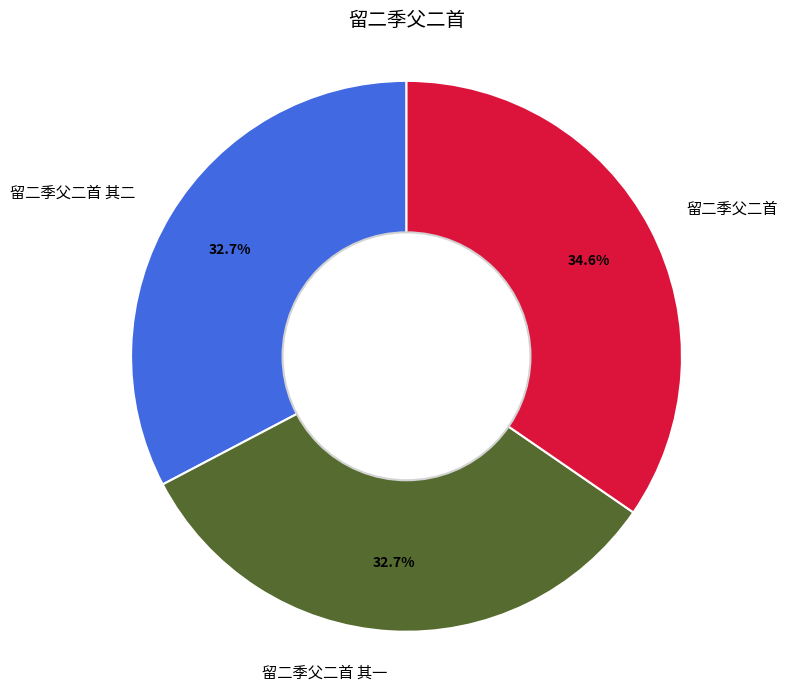

To the nearest percent, what is the difference between the 留二季父二首 and 留二季父二首 其一 slice percentages?

2%